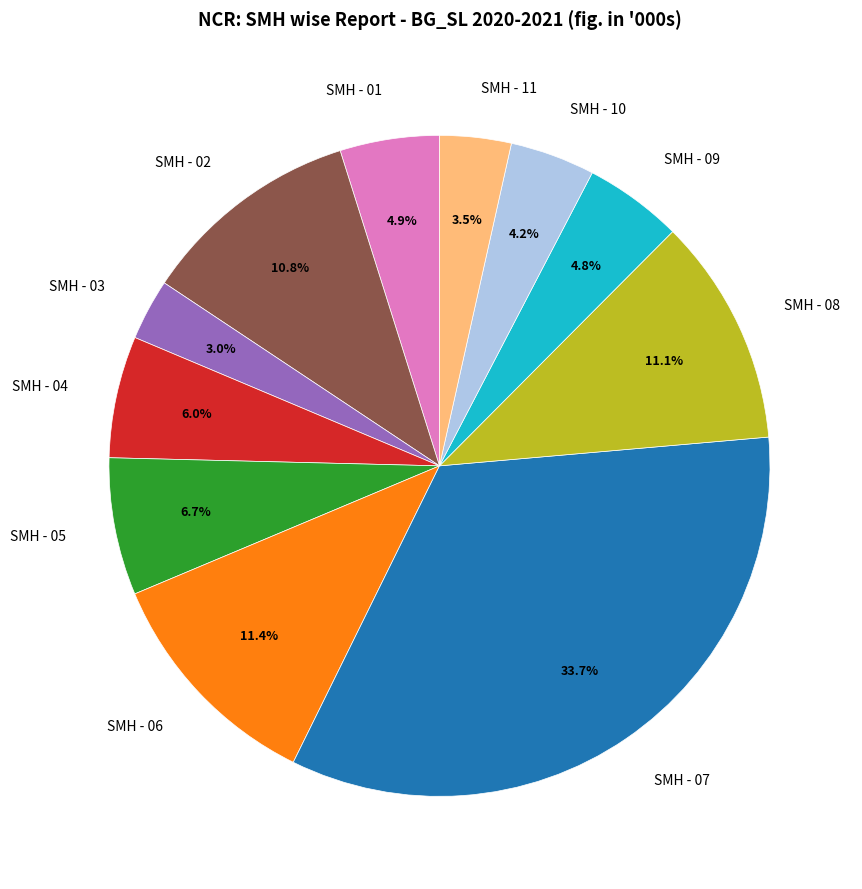

Does SMH - 07 represent more than half of the total?

No